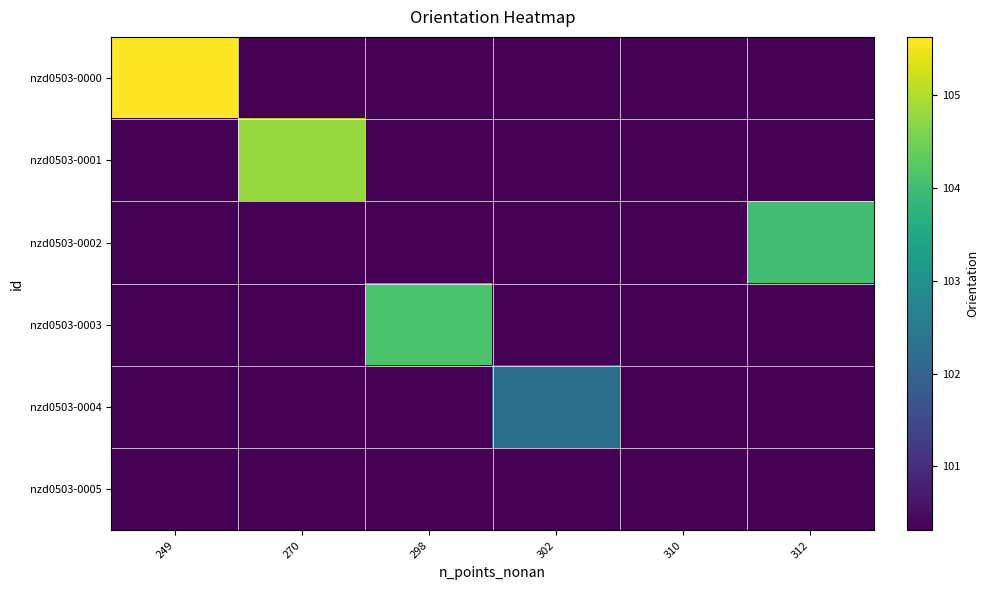

Which label corresponds to the smallest value in the chart?

270